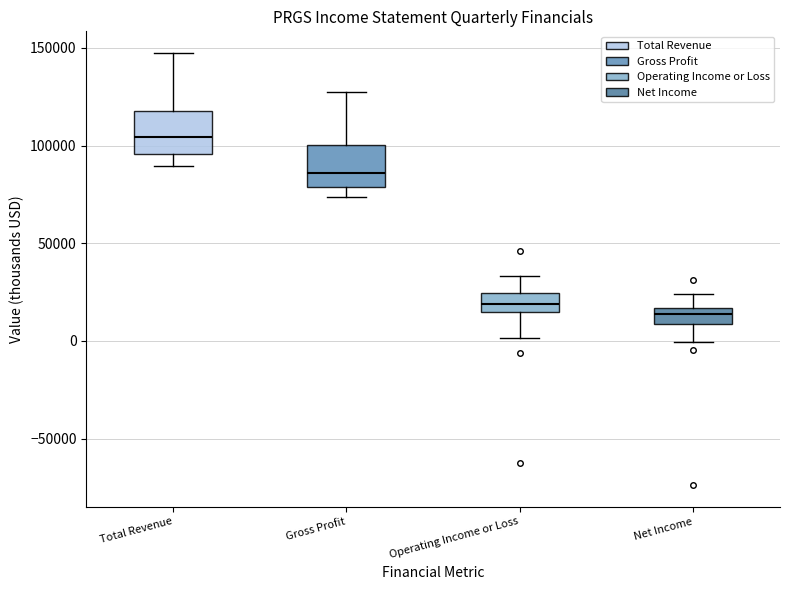

Reading left to right, read every box against the y-axis: the position of its median line, the range the box covers, and the ends of its whiskers. The values are not printed on the chart, so give them approximately, as read against the axis.

Total Revenue: median 105000, box 95000 to 120000, whiskers 90000 to 145000
Gross Profit: median 85000, box 80000 to 100000, whiskers 75000 to 125000
Operating Income or Loss: median 20000, box 15000 to 25000, whiskers 0 to 35000
Net Income: median 15000 (inside the box), box 10000 to 15000, whiskers 0 to 25000